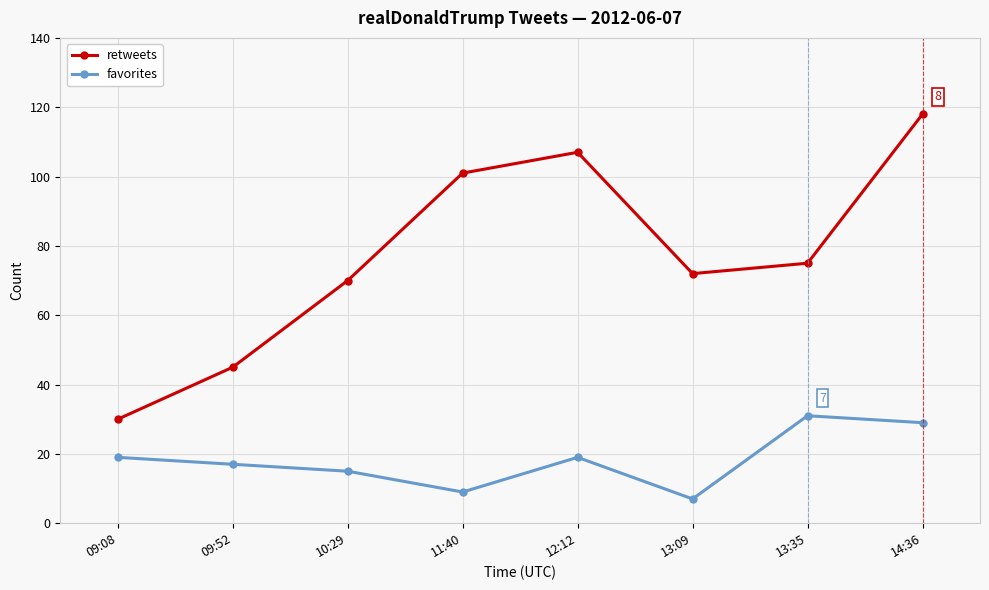

Which series has the largest total across all categories?

retweets